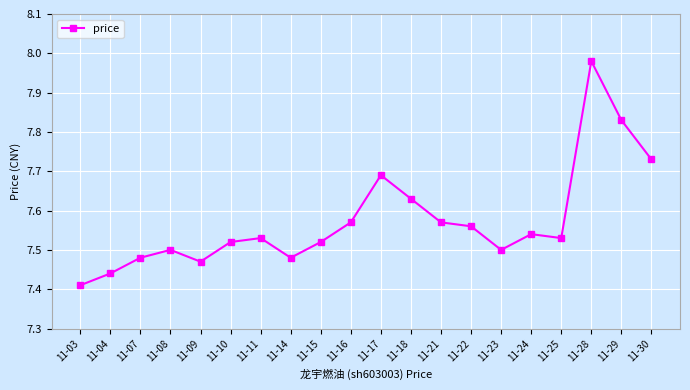

What is the difference between the second highest and minimum values?

0.4